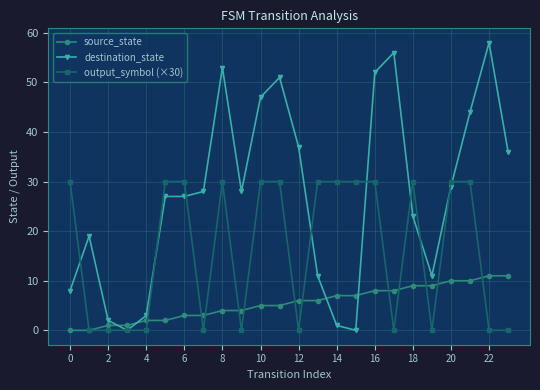

What is the sum of all source_state values?

132